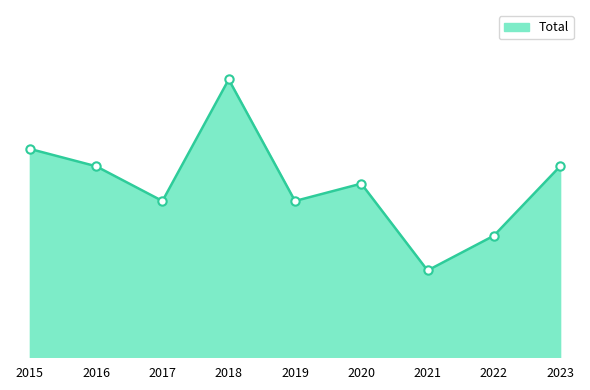

Which label corresponds to the smallest value in the chart?

2021